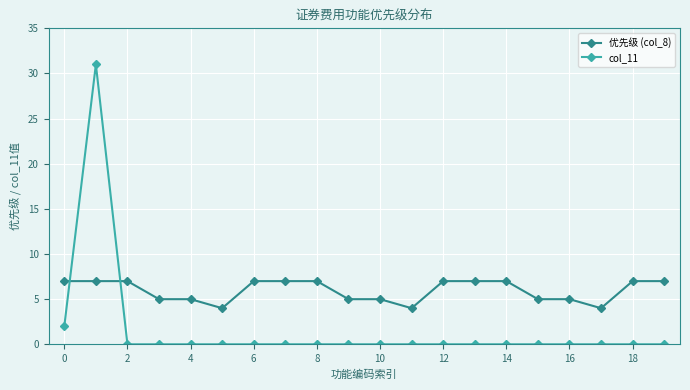

Is this an area chart (filled region under the line)?

No